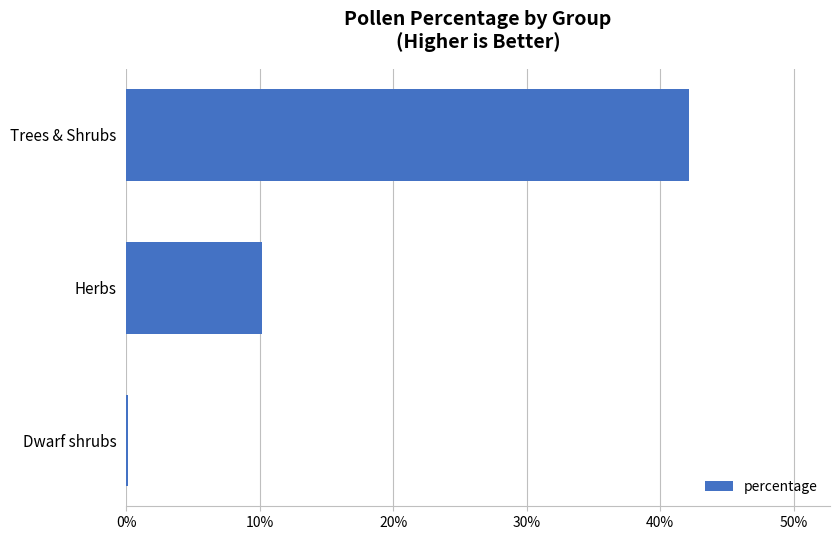

What is the smallest value displayed?

0.2